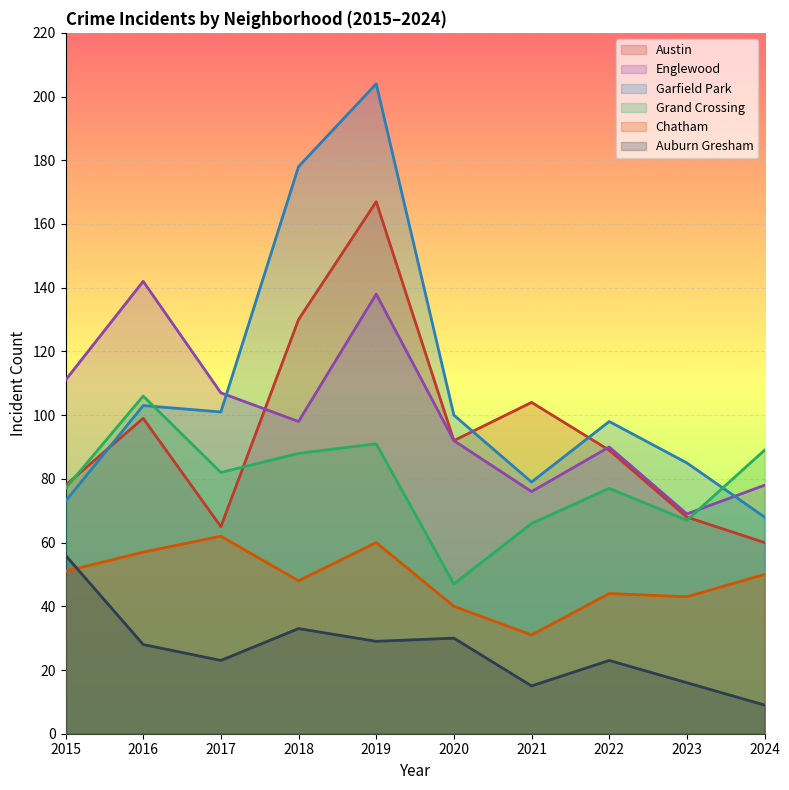

In Grand Crossing, how many points are lower than both neighbors (excluding endpoints)?

3